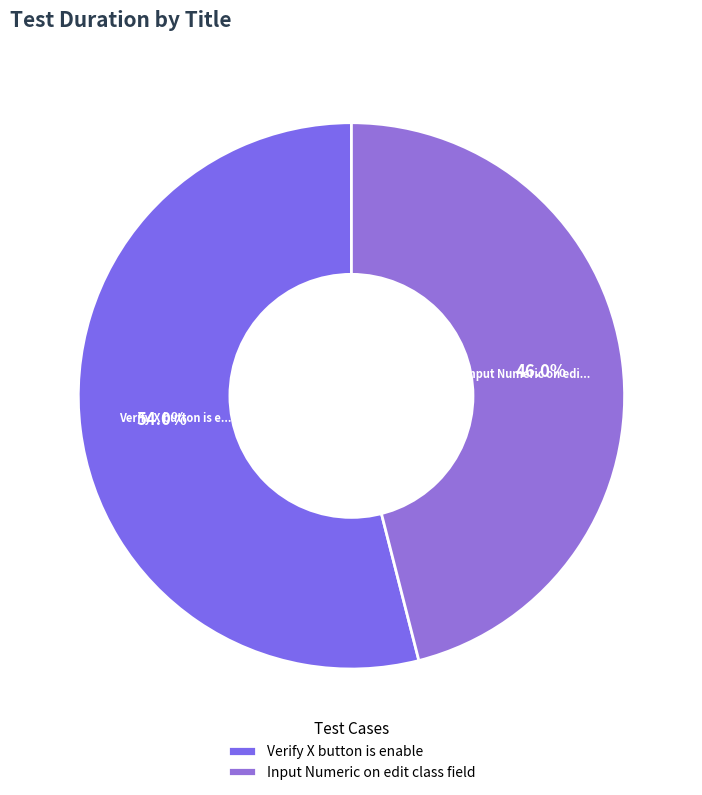

Rank the categories by value from highest to lowest.

Verify X button is enable, Input Numeric on edit class field